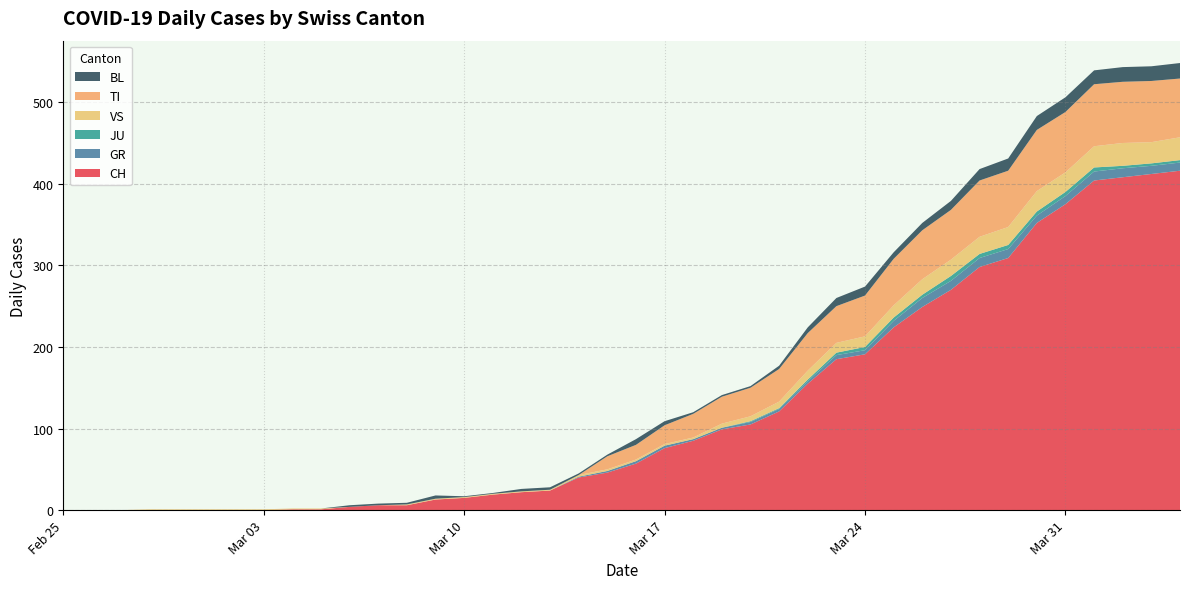

Reading right to left, list all the values displayed in this chart.

CH: 416	412	408	404	375	352	309	298	270	249	224	191	185	155	121	105	99	85	76	57	46	40	24	22	19	15	13	6	6	4	1	1	0	0	0	0	0	0	0	0
GR: 10	10	11	11	10	9	11	11	11	11	8	5	5	3	3	3	2	2	3	3	2	1	0	0	0	0	0	0	0	0	0	0	0	0	0	0	0	0	0	0
JU: 3	3	3	5	5	5	5	5	6	4	4	4	3	2	1	1	0	0	0	0	0	0	0	0	0	0	0	0	0	0	0	0	0	0	0	0	0	0	0	0
VS: 28	26	28	26	24	25	22	21	20	19	15	13	12	11	8	6	5	2	2	2	2	2	1	1	1	1	1	1	0	0	1	1	1	1	1	1	1	0	0	0
TI: 72	75	75	76	74	75	69	69	61	60	57	50	45	46	40	35	33	29	23	18	16	0	0	0	0	0	0	0	0	0	0	0	0	0	0	0	0	0	0	0
BL: 19	18	18	17	18	17	15	14	11	9	8	11	10	7	4	2	2	2	5	7	2	2	3	3	1	1	4	2	2	2	0	0	0	0	0	0	0	0	0	0